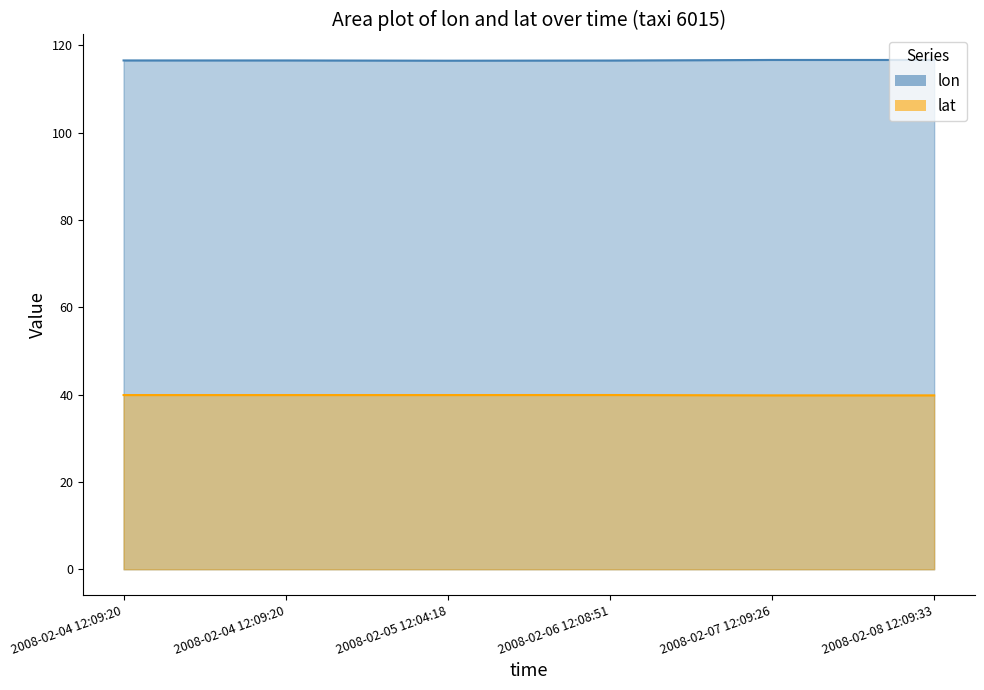

Which label corresponds to the largest value in the chart?

2008-02-08 12:09:33